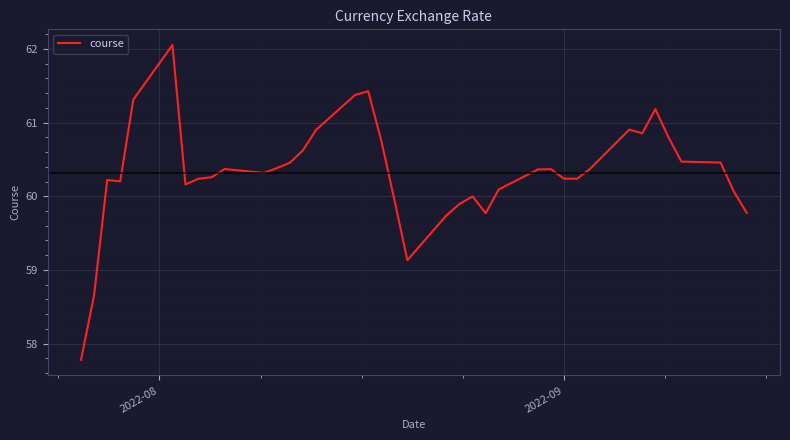

What is the difference between the maximum and minimum values?

4.3